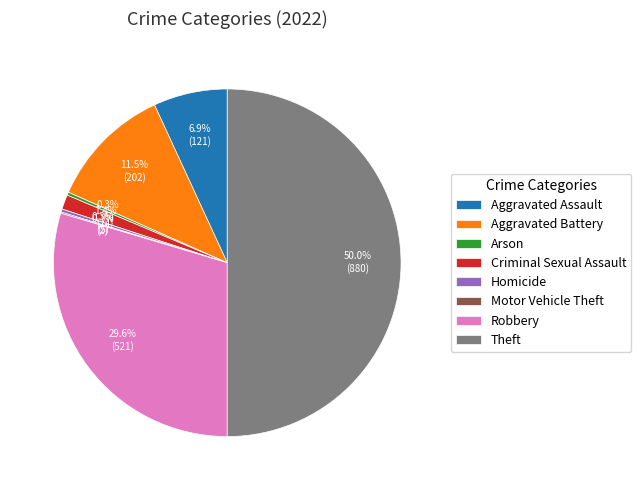

To the nearest percent, what is the difference between the largest and smallest slice percentages?

50%